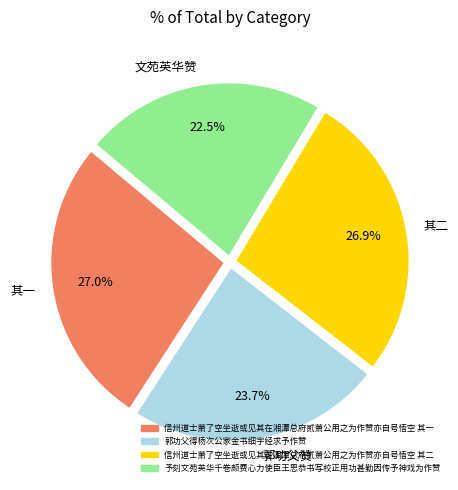

What is the ratio of the value at 其二 to the value at 其一?

1.0